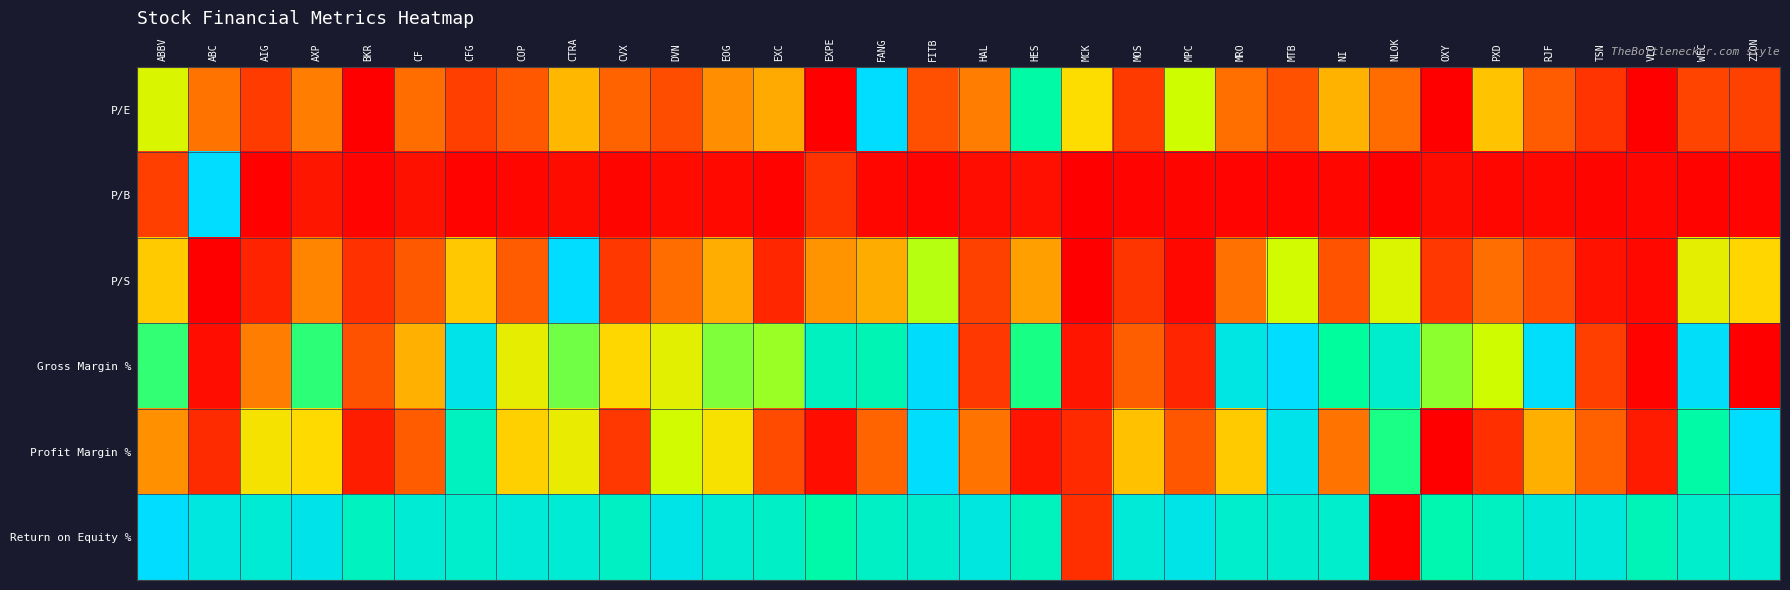

Between COP and MOS, which series saw the biggest shift?

Gross Margin %